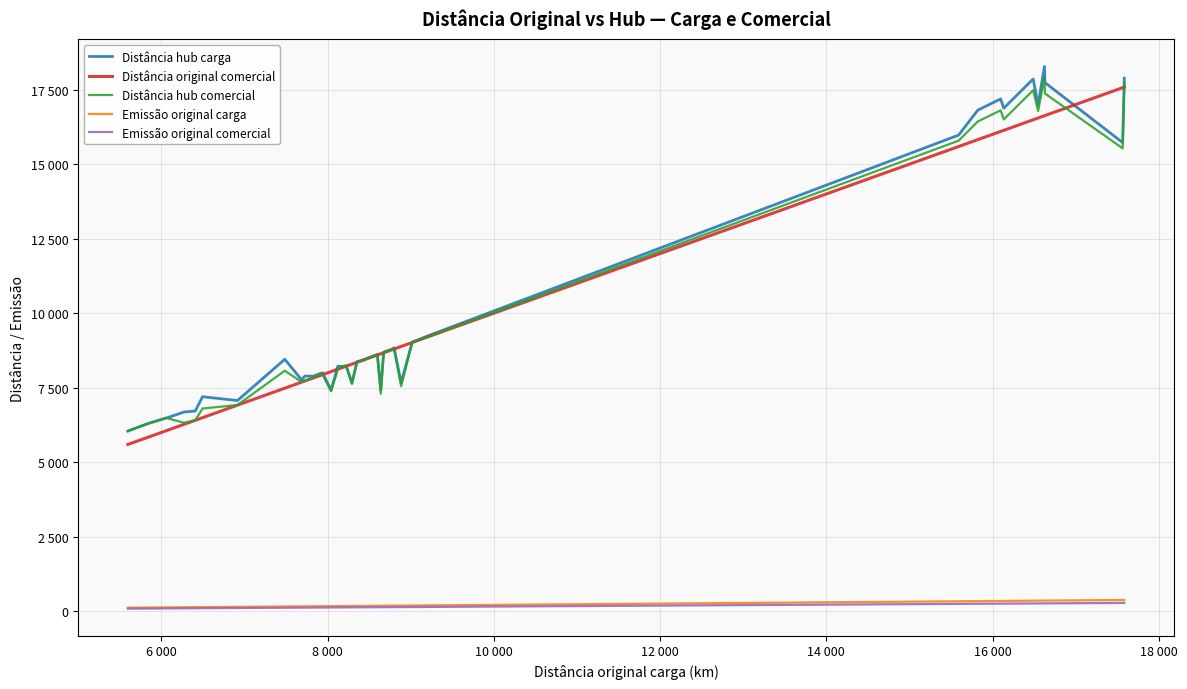

What is the value of the Emissão original carga point at the 31st from the left?

335